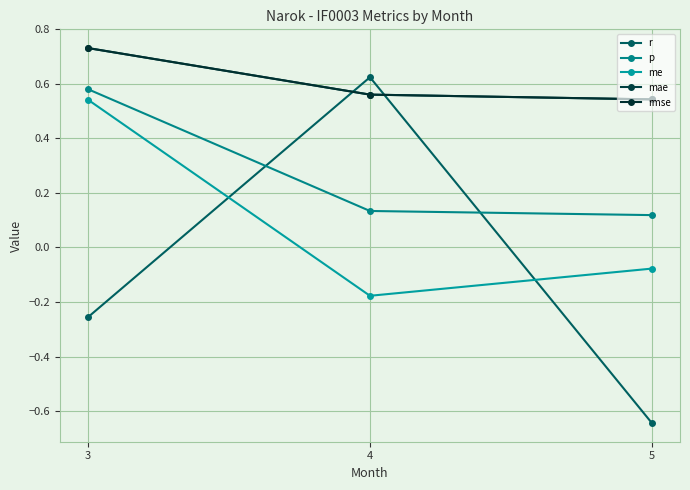

Rank the series by their maximum value, from lowest to highest.

me, p, r, mae, rmse